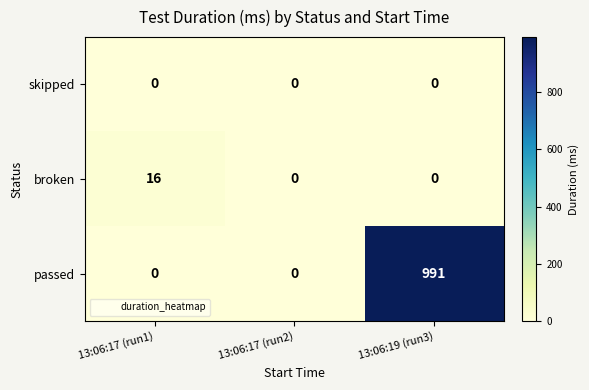

Between 13:06:17 (run1) and 13:06:17 (run2), which series saw the biggest shift?

broken